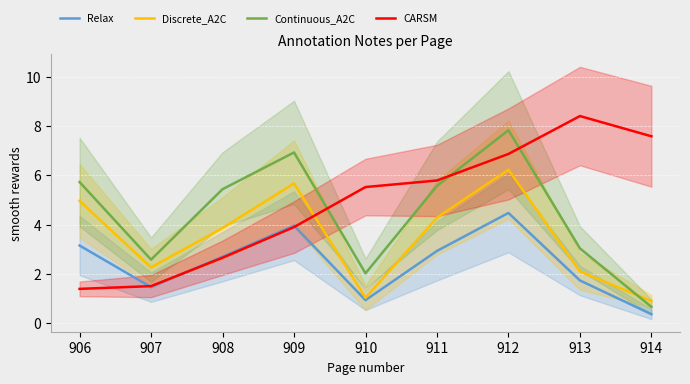

What is the difference between the Discrete_A2C values at 912 and 909?

0.6